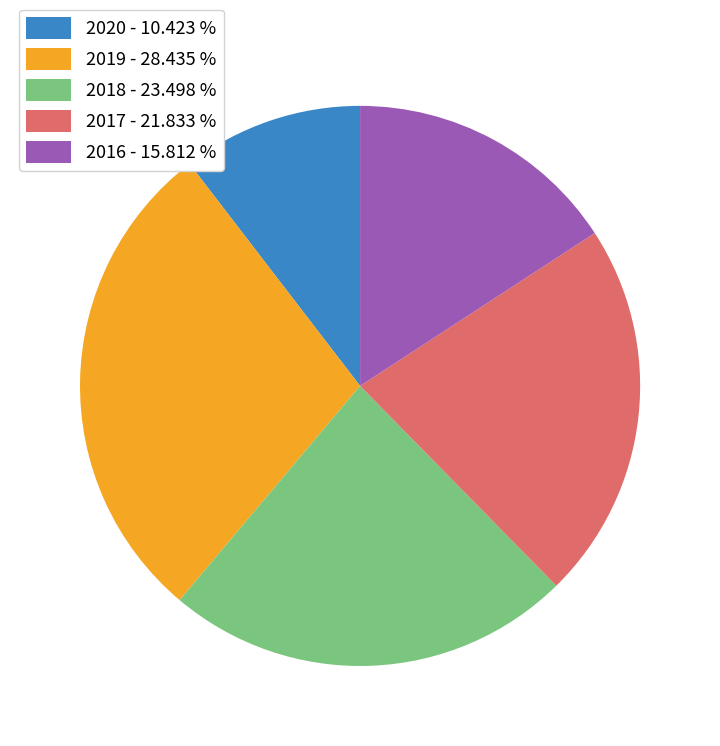

Between 2017 - 21.833 % and 2019 - 28.435 %, which is larger?

2019 - 28.435 %